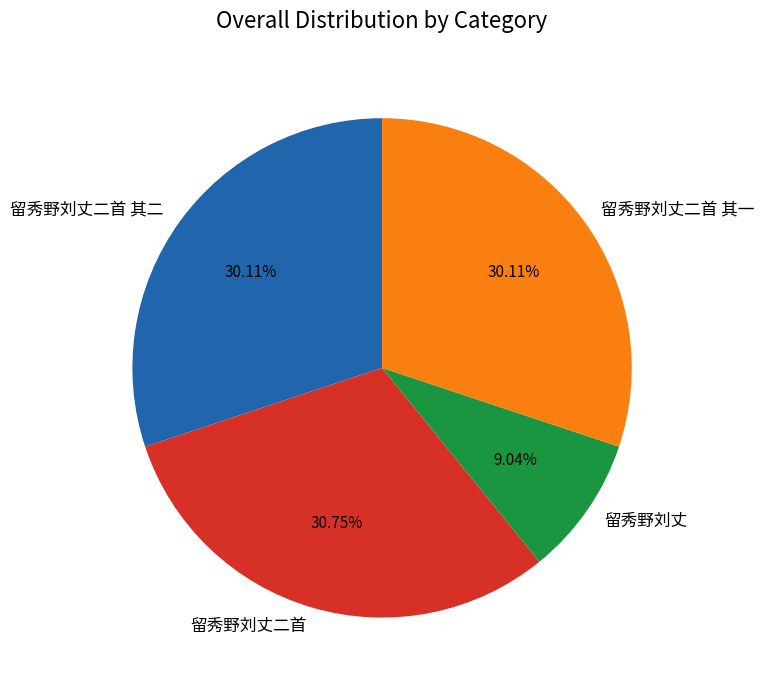

To the nearest percent, what is the difference between the 留秀野刘丈二首 其一 and 留秀野刘丈 slice percentages?

21%